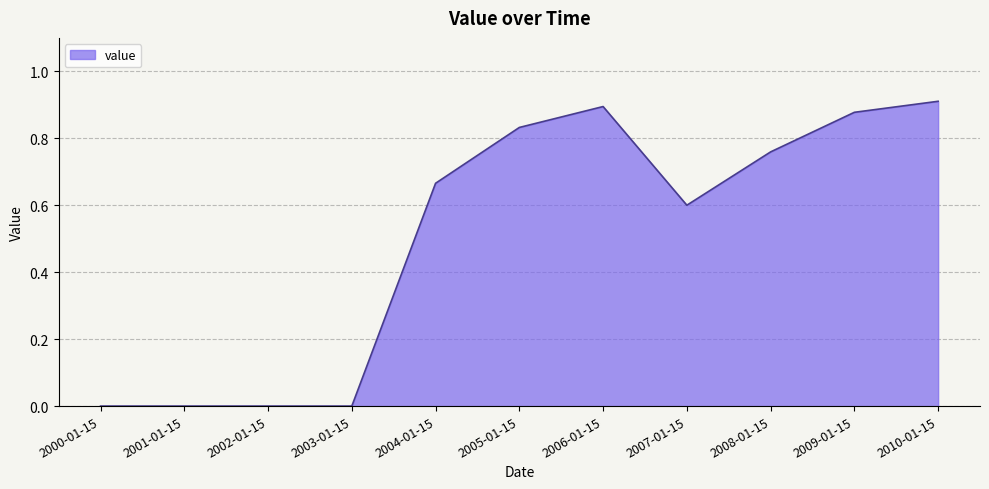

The value at 2001-01-15 is 0.0. True or false?

True